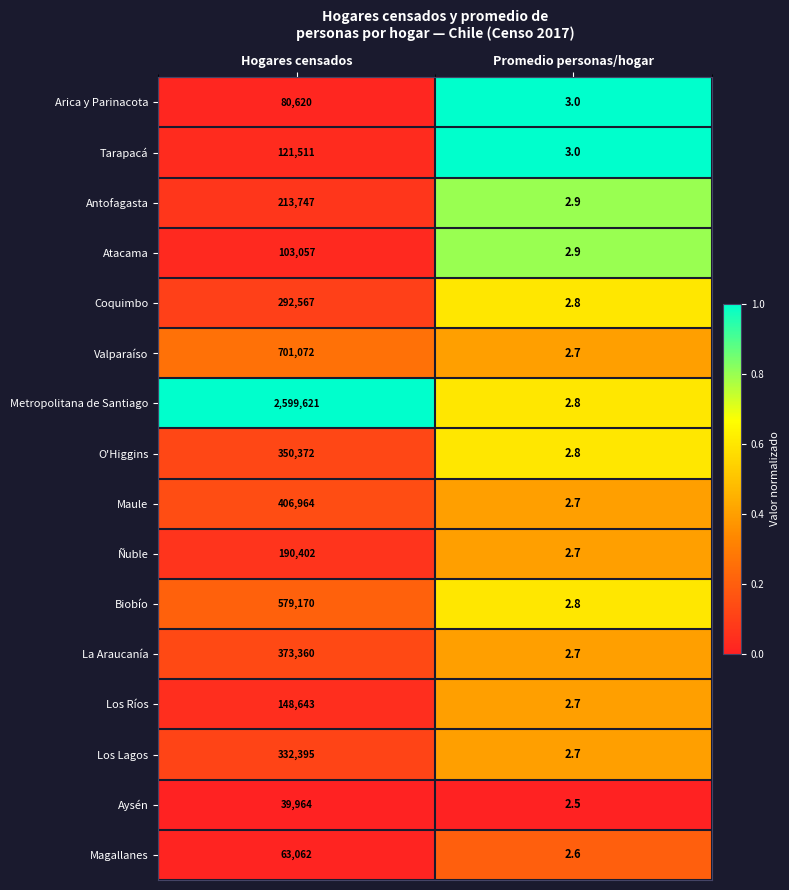

Which series changed the most between Hogares censados and Promedio personas/hogar?

Metropolitana de Santiago